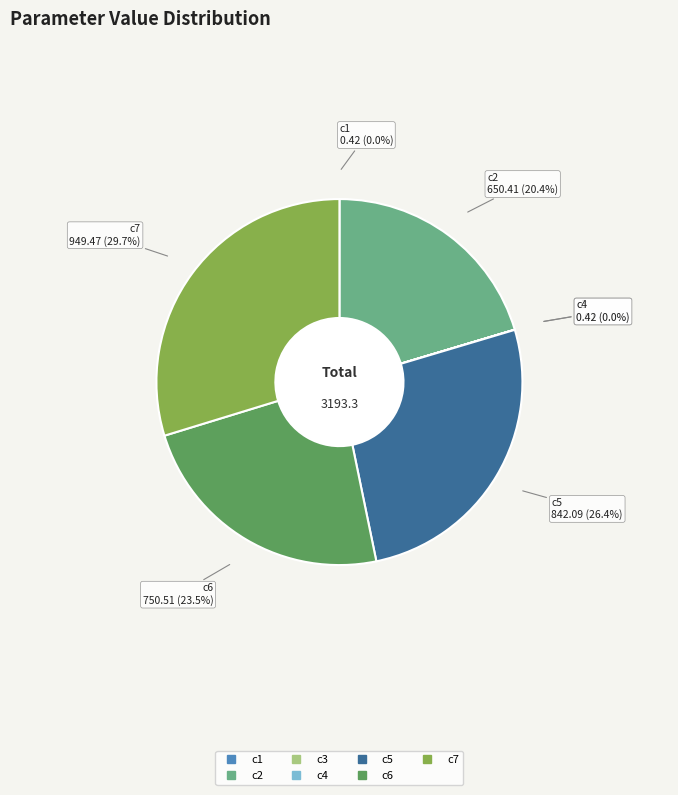

What is the largest slice in the pie chart?

c7